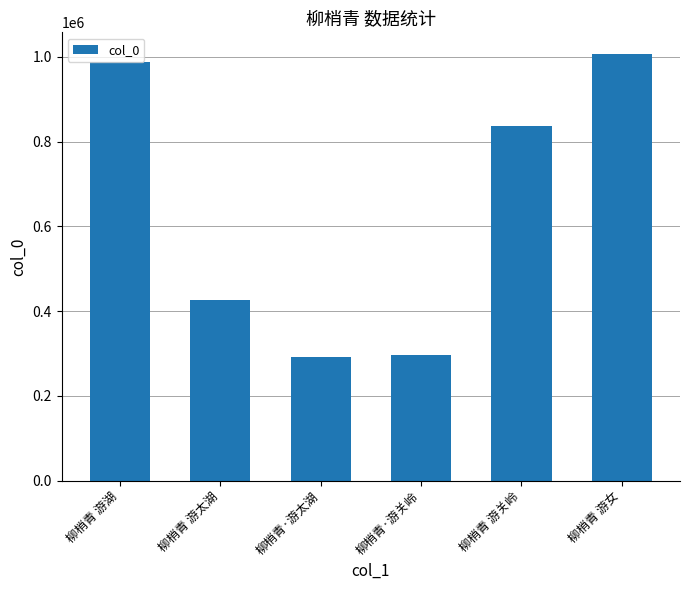

What is the sum of the values at 柳梢青 游关岭 and 柳梢青·游关岭?

1133805